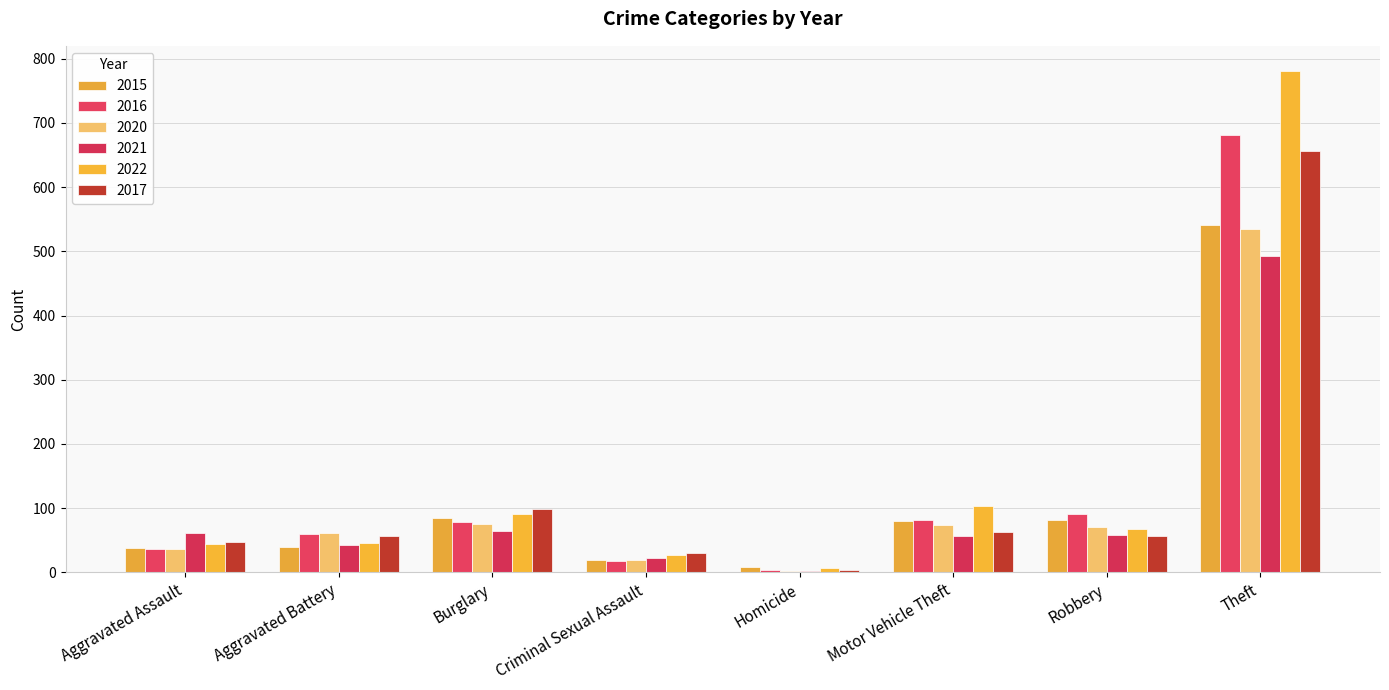

Count the number of data series in this chart.

6